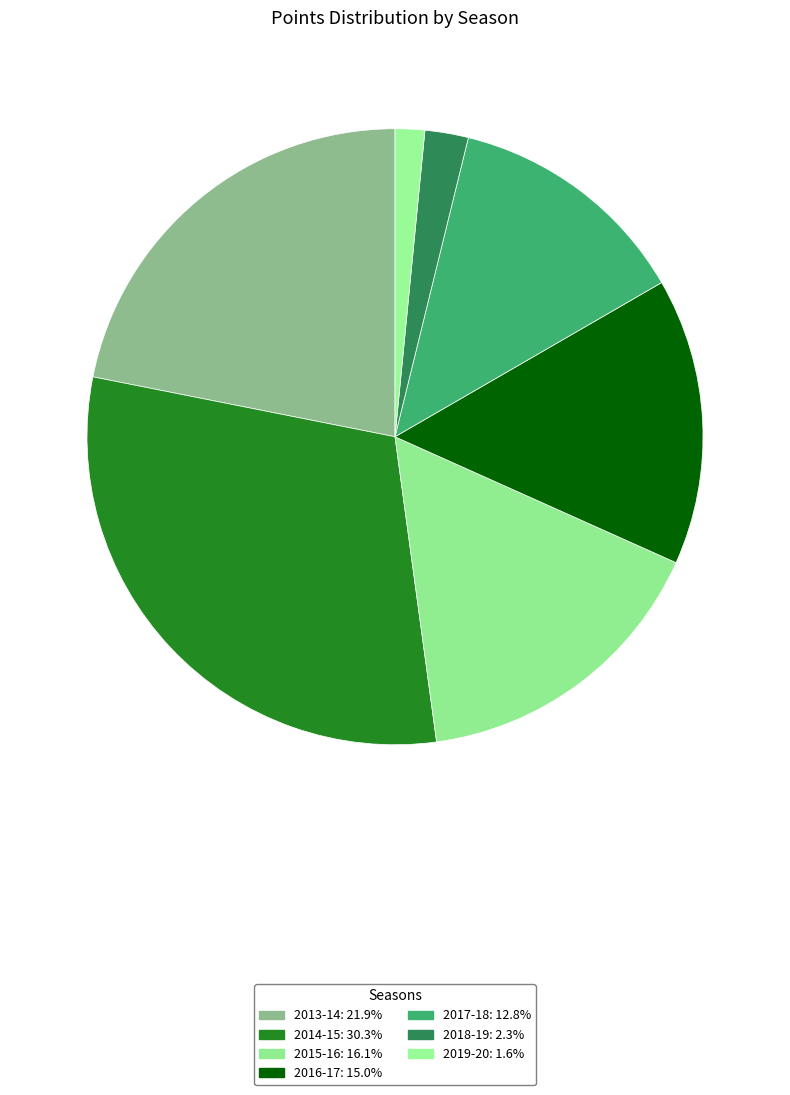

What is the smallest slice in the pie chart?

2019-20